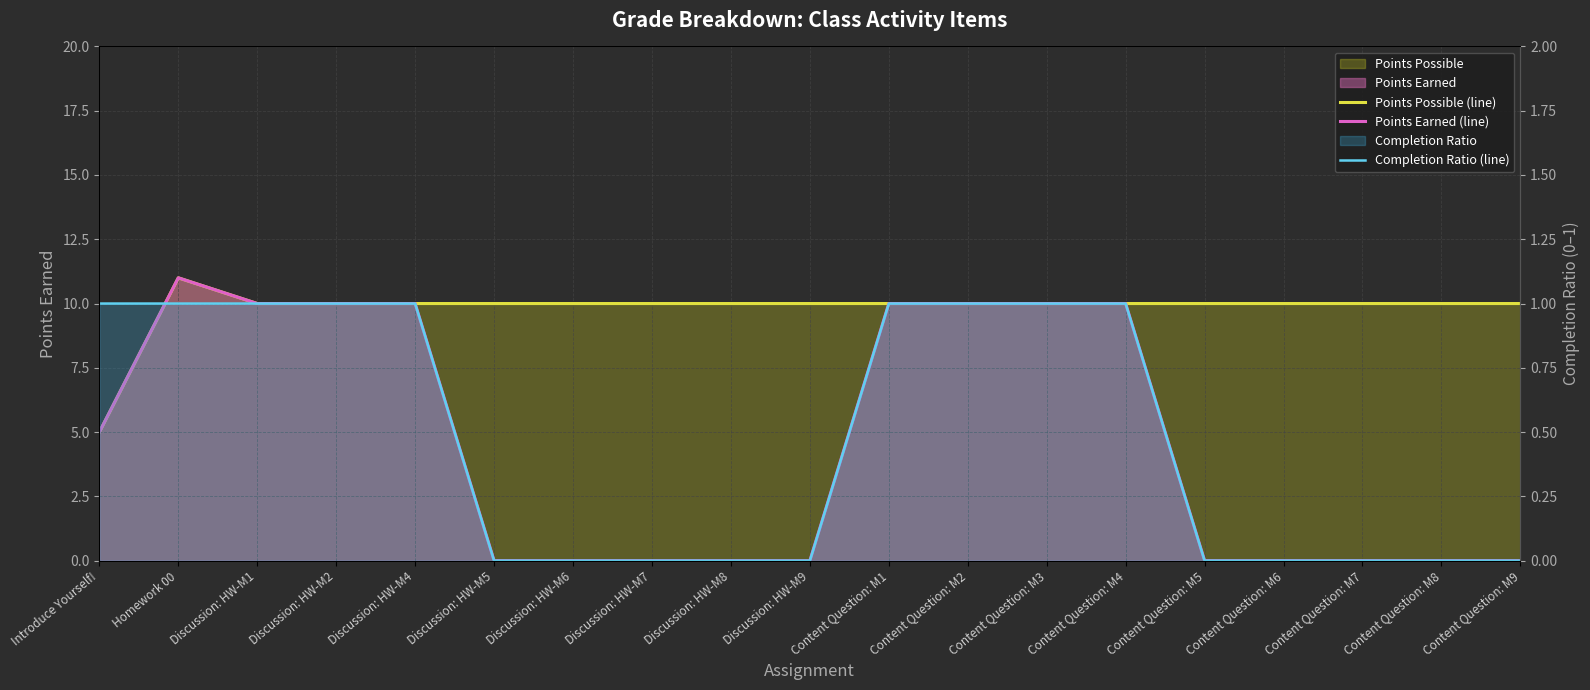

Rank the categories by Points Earned (line) value from highest to lowest.

Homework 00, Discussion: HW-M1, Discussion: HW-M2, Discussion: HW-M4, Content Question: M1, Content Question: M2, Content Question: M3, Content Question: M4, Introduce Yourself!, Discussion: HW-M5, Discussion: HW-M6, Discussion: HW-M7, Discussion: HW-M8, Discussion: HW-M9, Content Question: M5, Content Question: M6, Content Question: M7, Content Question: M8, Content Question: M9